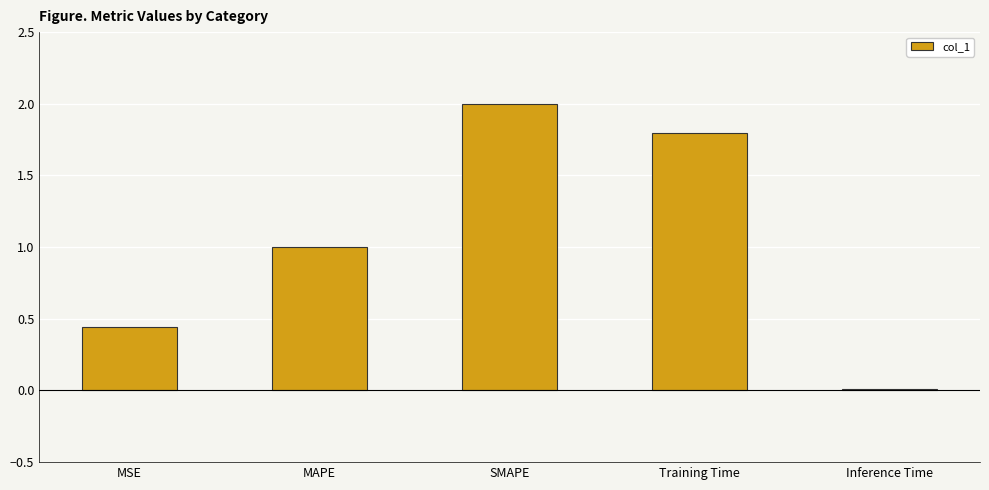

Between Training Time and MAPE, which is larger?

Training Time